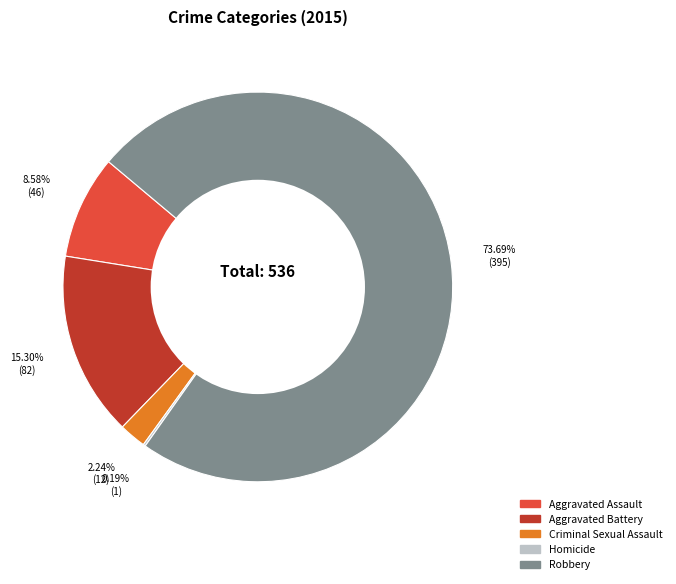

Which slice is the largest?

Robbery